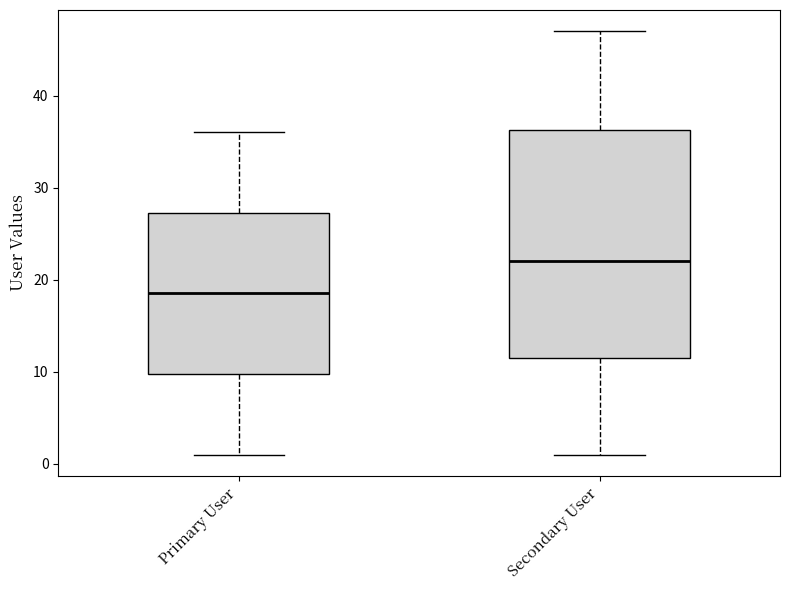

Comparing the boxes themselves (not the whiskers), which one is the tallest?

Secondary User